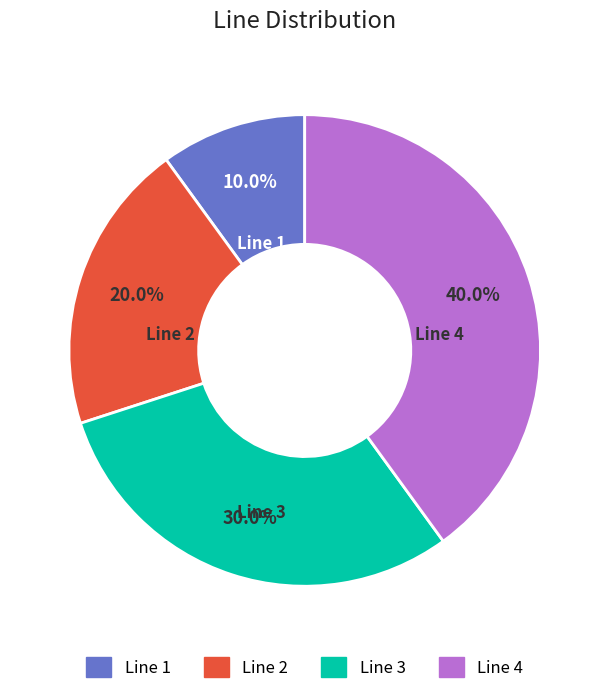

Between Line 3 and Line 2, which is larger?

Line 3